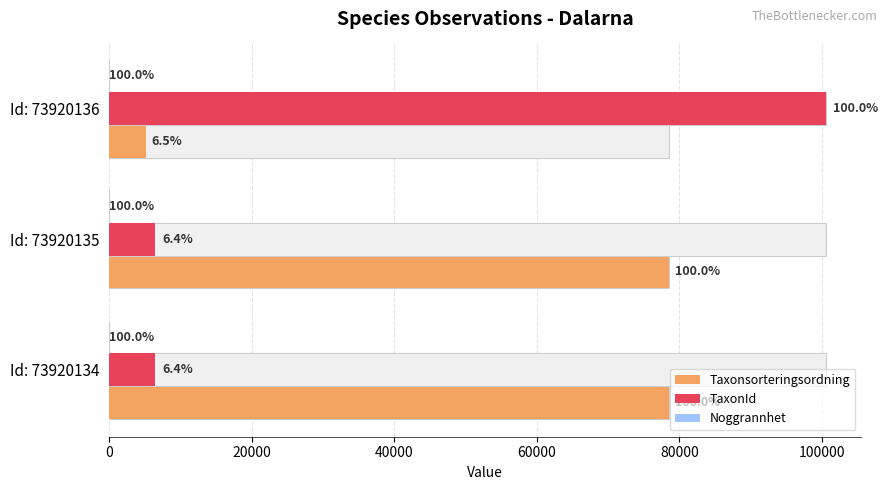

How many values in the TaxonId series are below 6463?

1